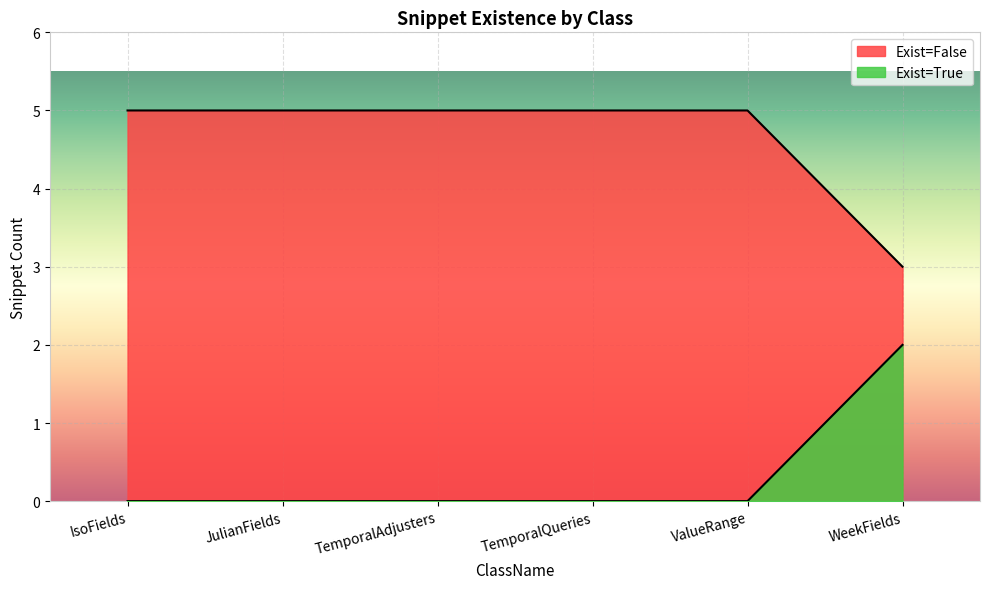

How many data points are less than 3?

2